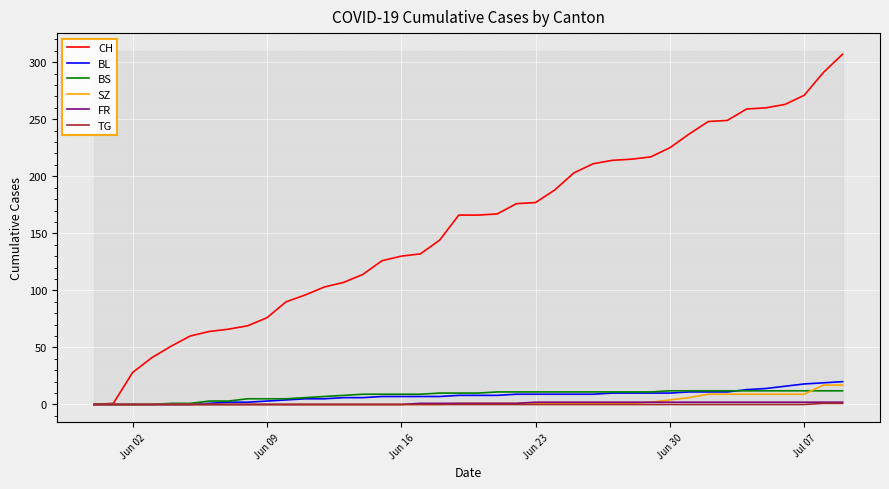

What is the approximate value of BL at Jun 16, to the nearest 10?

10